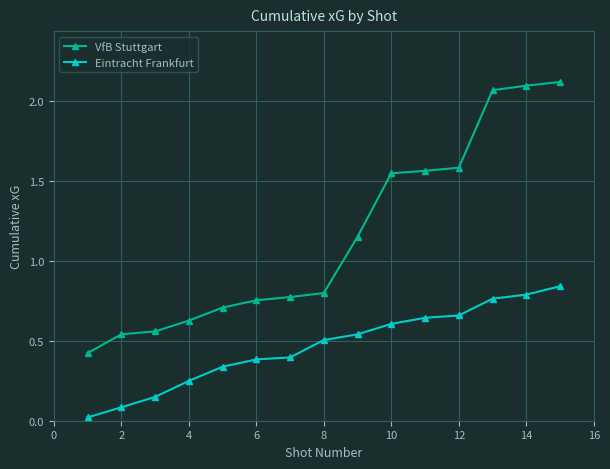

Does the chart display data point markers on the line(s)?

Yes